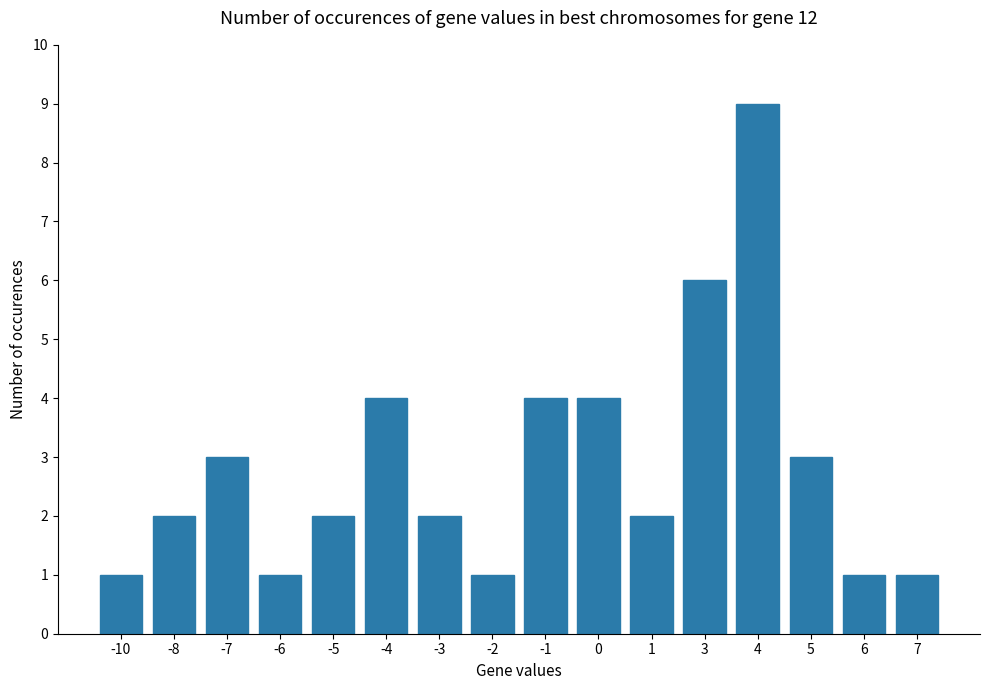

Count the number of categories in the chart.

16